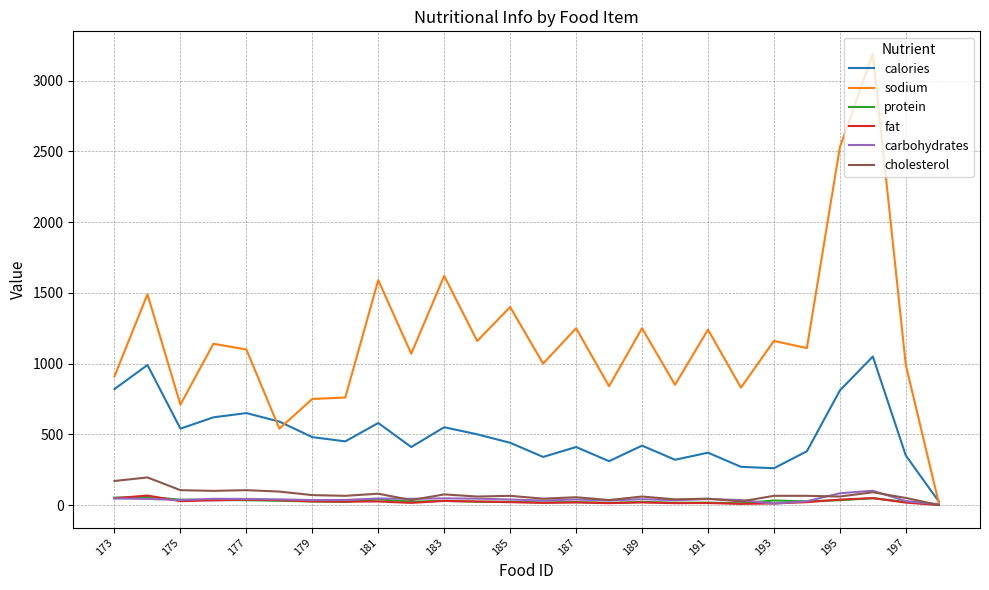

Which series has the largest total across all categories?

sodium